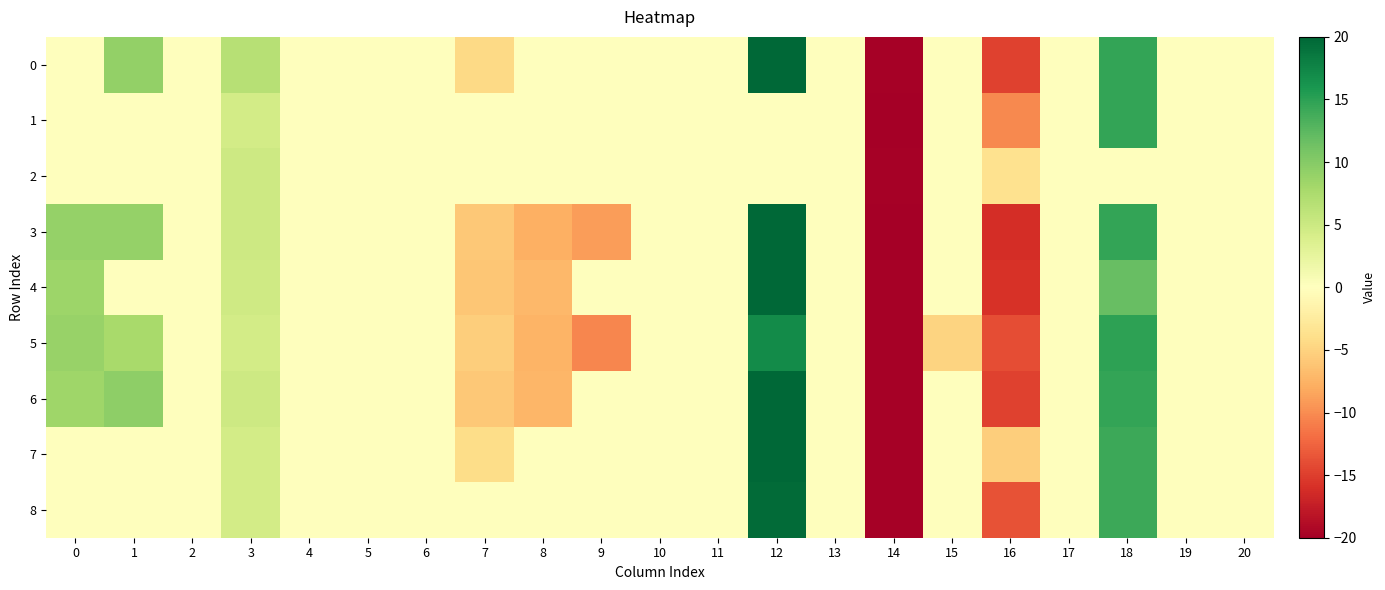

What is the greatest value displayed?

20.0